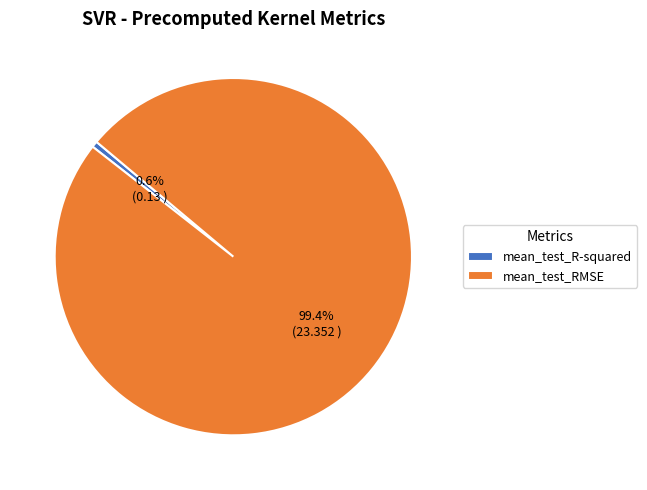

Rank the categories by value from highest to lowest.

mean_test_RMSE, mean_test_R-squared